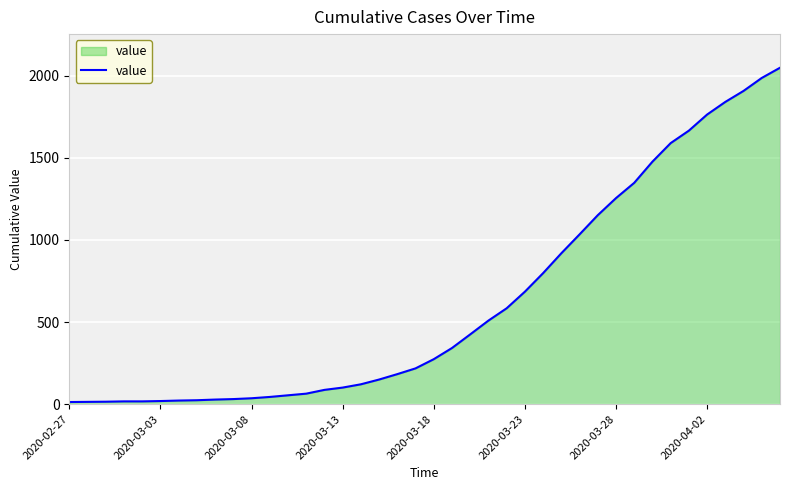

What is the smallest value displayed?

13